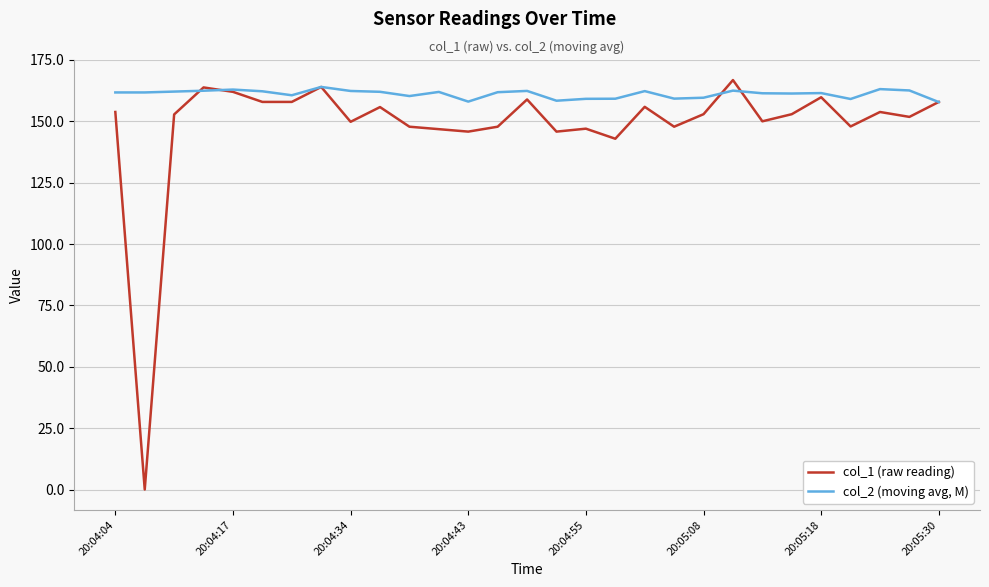

What is the lowest value of the col_2 (moving avg, M) series?

157.8